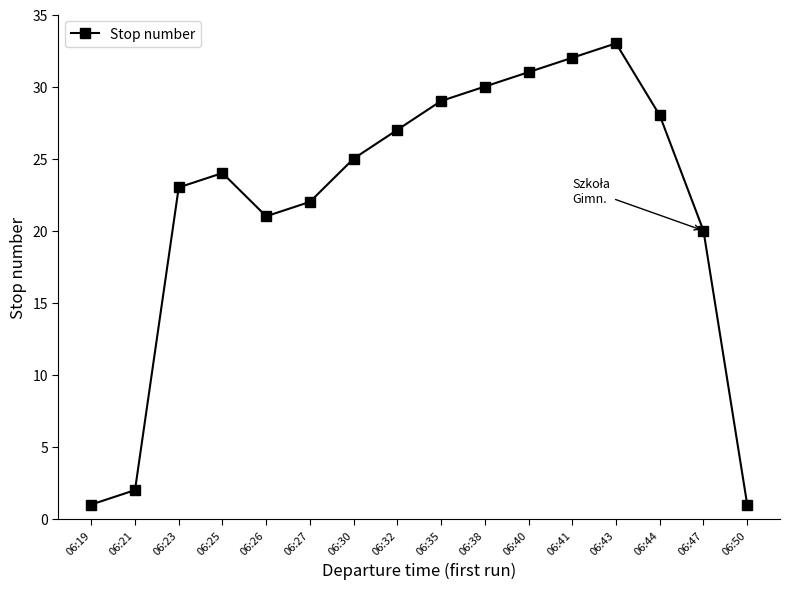

What is the difference between the maximum and minimum values?

32